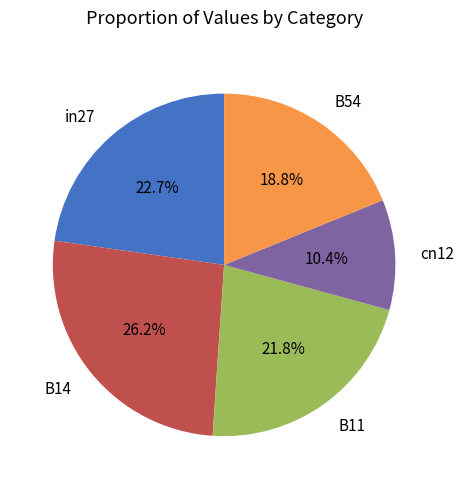

To the nearest percent, what is the difference between the largest and smallest slice percentages?

16%